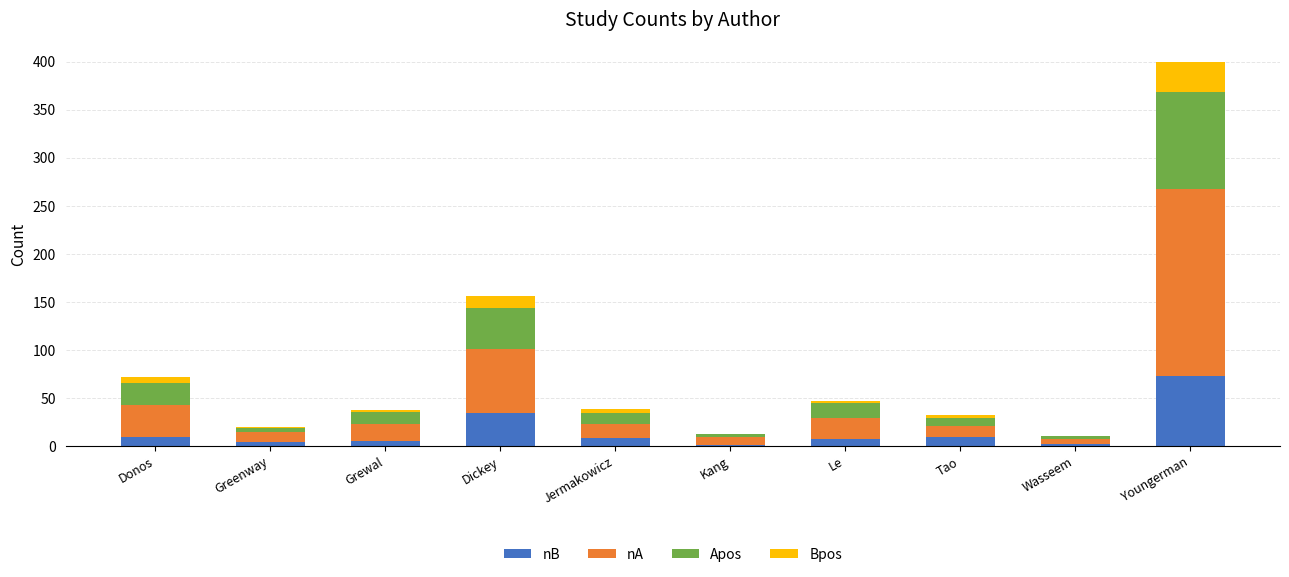

The nB series shows 10 at Tao. True or false?

True